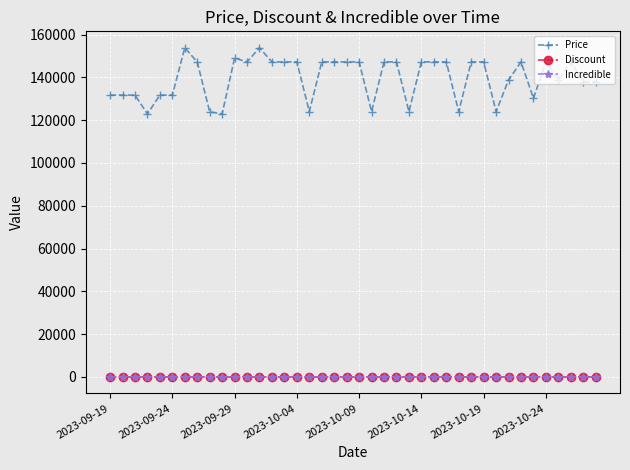

True or false: Discount has more than 0 interior local peaks.

True